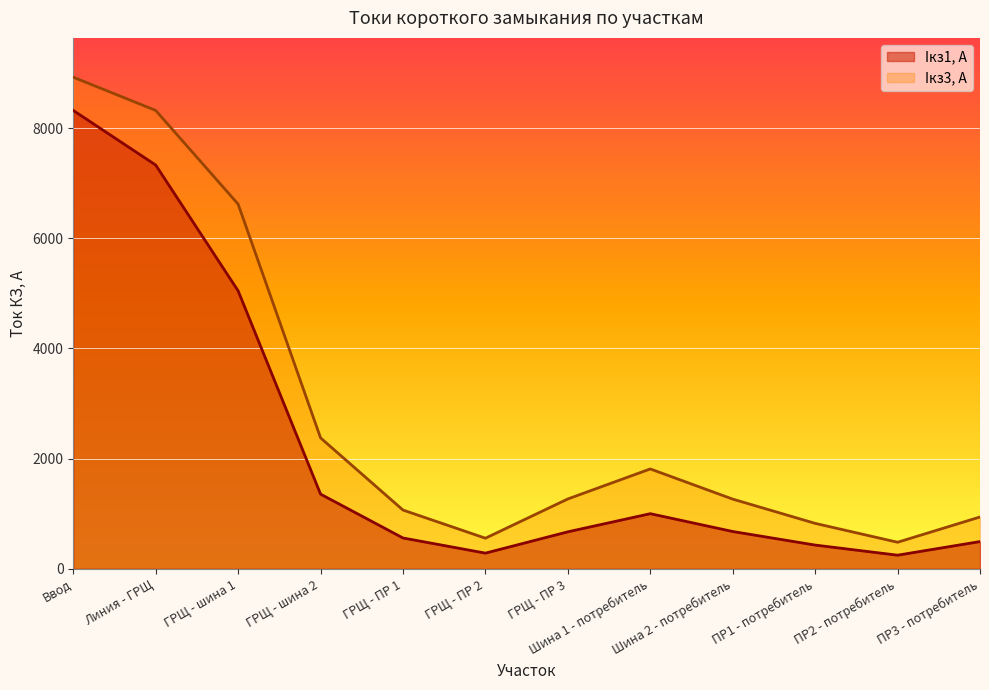

What is the smallest value displayed?

247.2